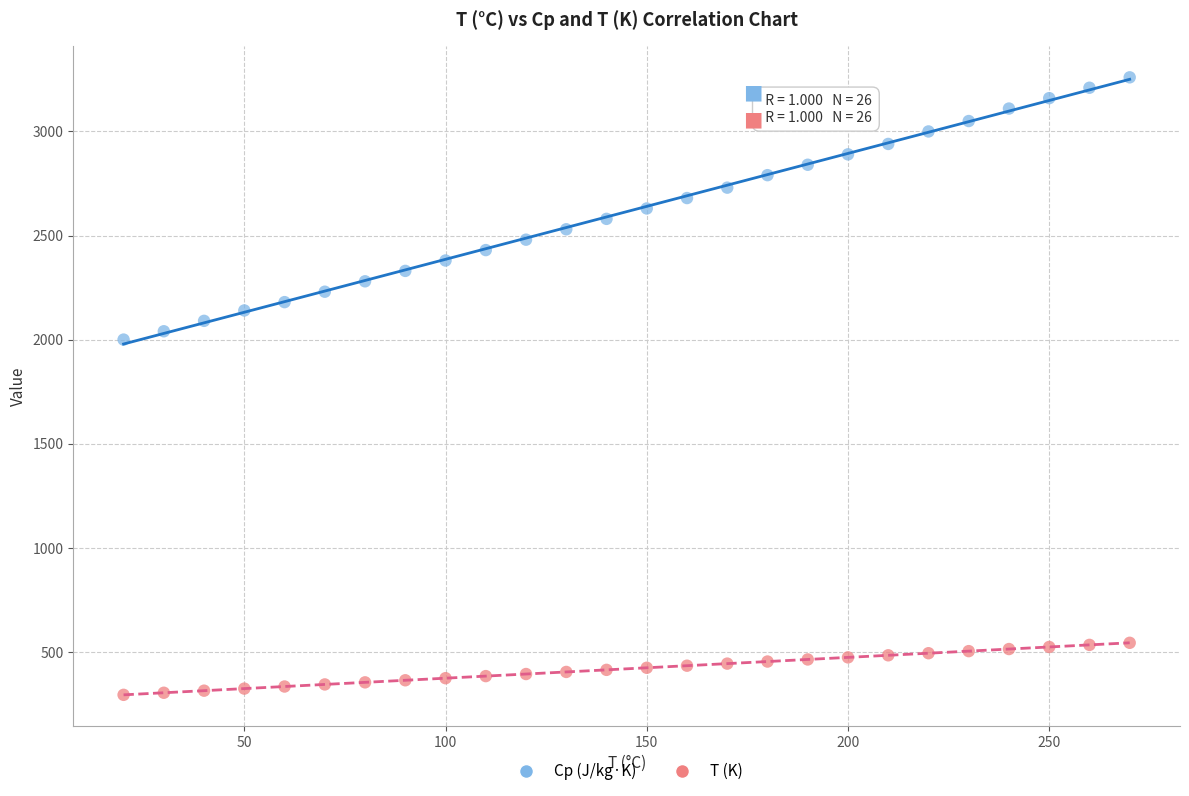

Which series reaches the maximum Y coordinate?

Cp (J/kg·K)